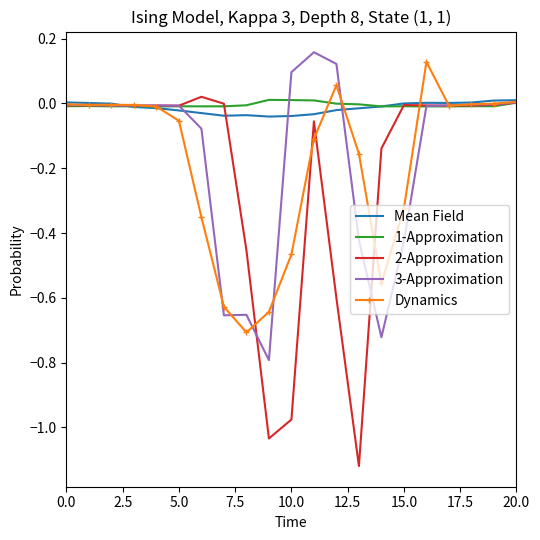

What are all the series names shown in the legend?

Mean Field, 1-Approximation, 2-Approximation, 3-Approximation, Dynamics